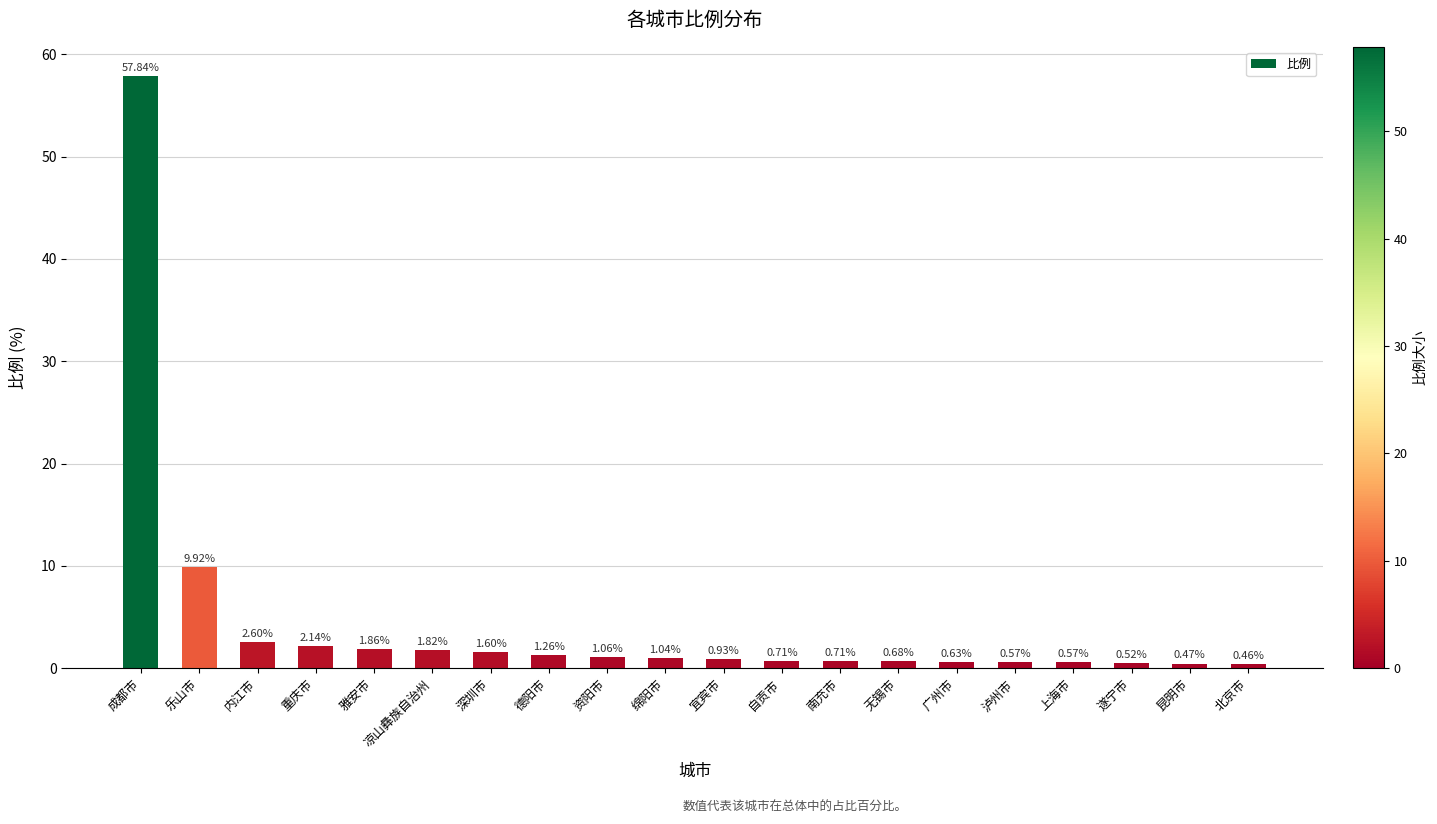

At which category does the chart reach its peak across all series?

成都市